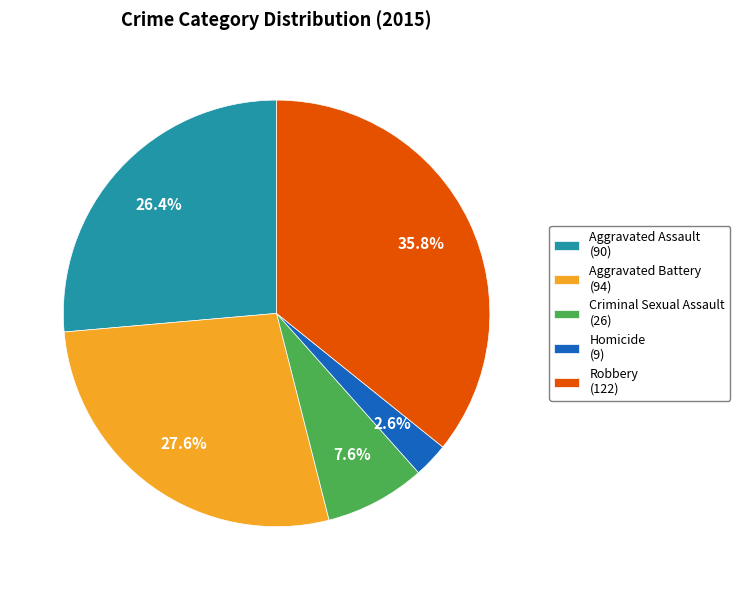

Count the number of slices in the pie.

5